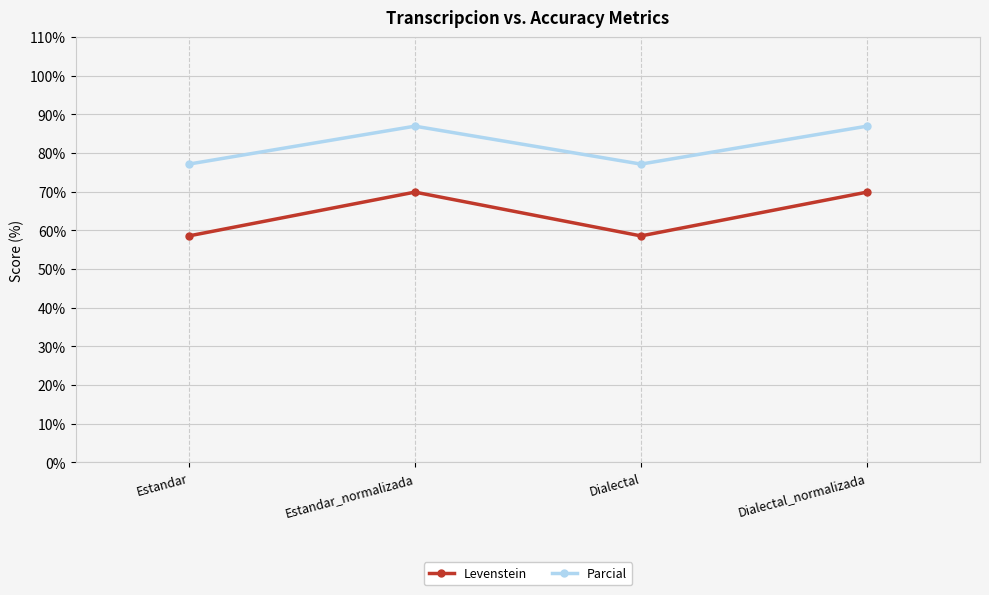

Reading left to right, transcribe all the data shown in this chart.

Levenstein: Estandar=58.6	Estandar_normalizada=69.9	Dialectal=58.6	Dialectal_normalizada=69.9
Parcial: Estandar=77.1	Estandar_normalizada=87.0	Dialectal=77.1	Dialectal_normalizada=87.0